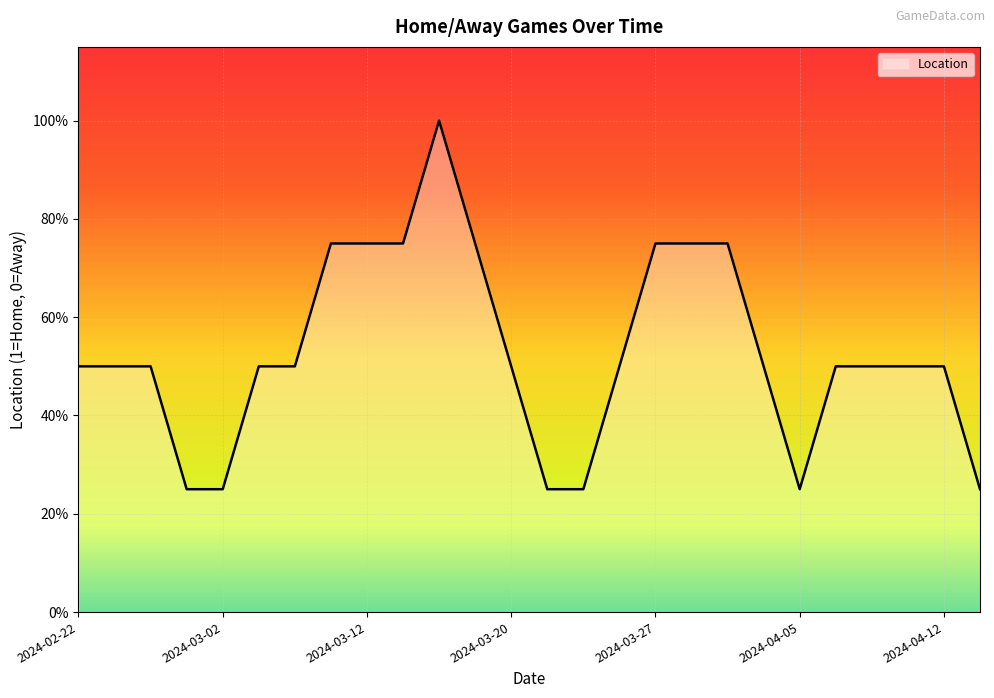

Is this an area chart (filled region under the line)?

Yes